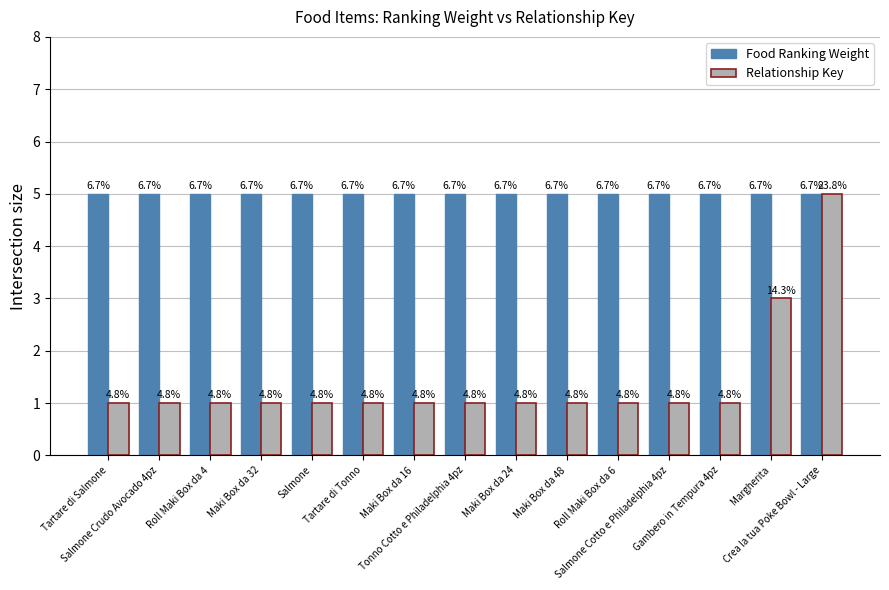

How many bars are there in total?

30